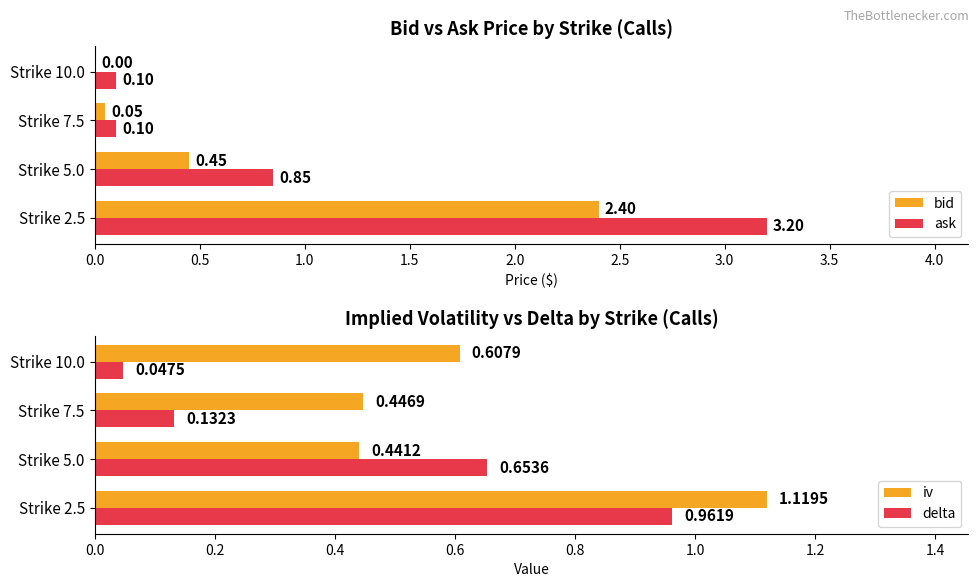

What is the maximum value for ask?

3.2